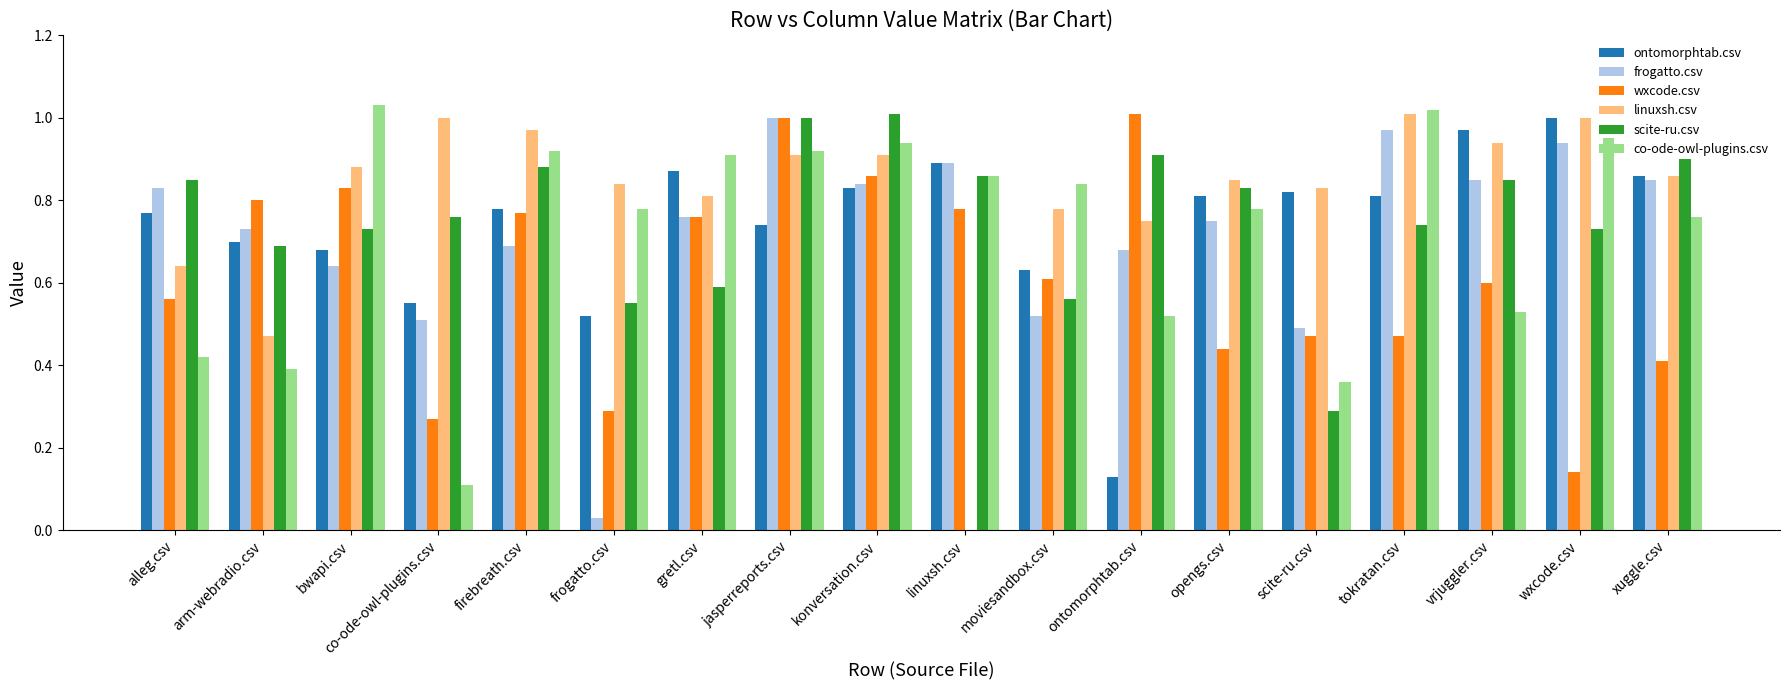

Between co-ode-owl-plugins.csv and frogatto.csv, which series saw the biggest shift?

co-ode-owl-plugins.csv